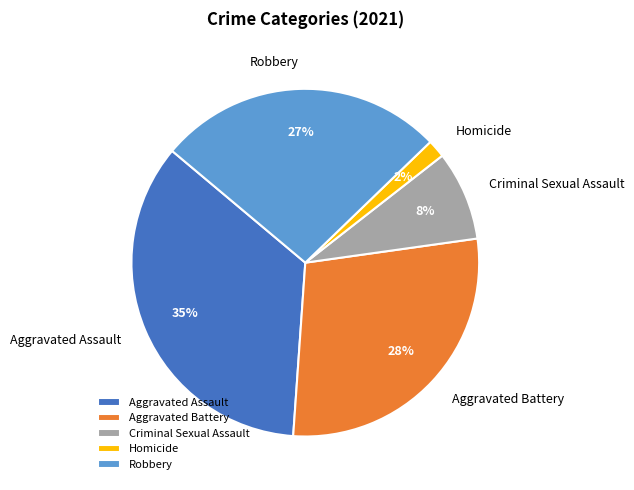

To the nearest percent, what portion does Homicide represent?

2%